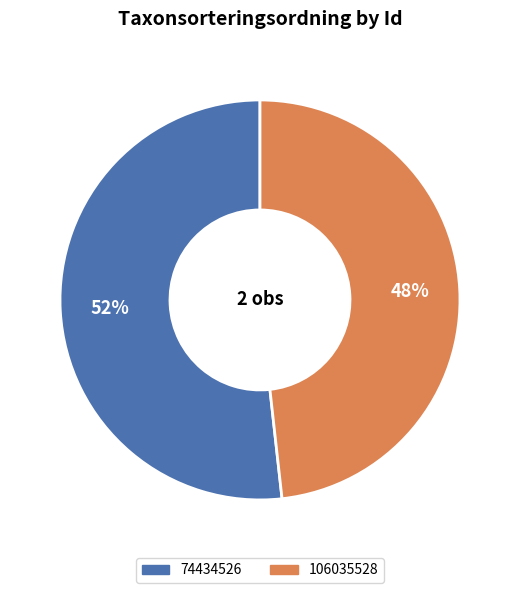

Rank the categories by value from highest to lowest.

74434526, 106035528